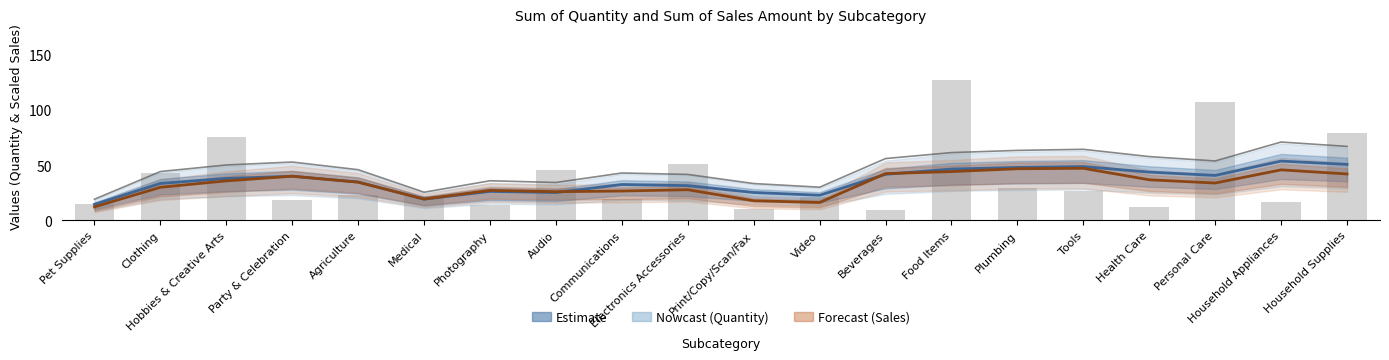

At which category is the sum across all series the highest?

Food Items